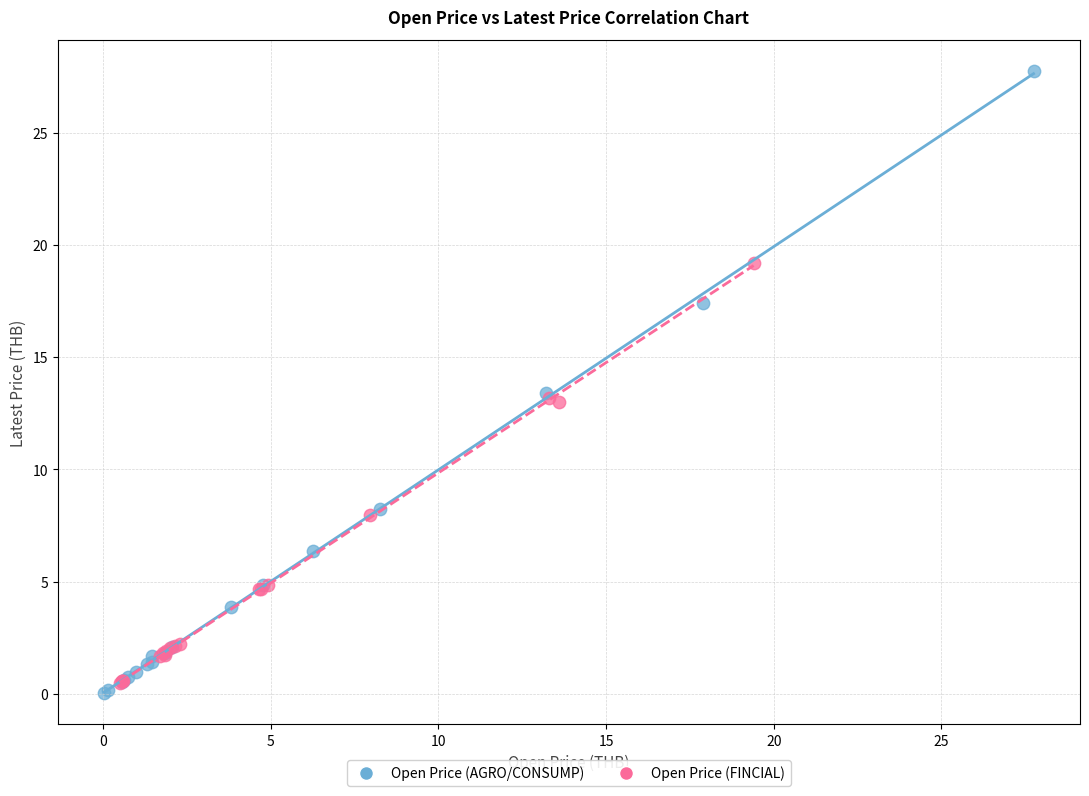

Which series has the widest spread of Y values?

Open Price (AGRO/CONSUMP)